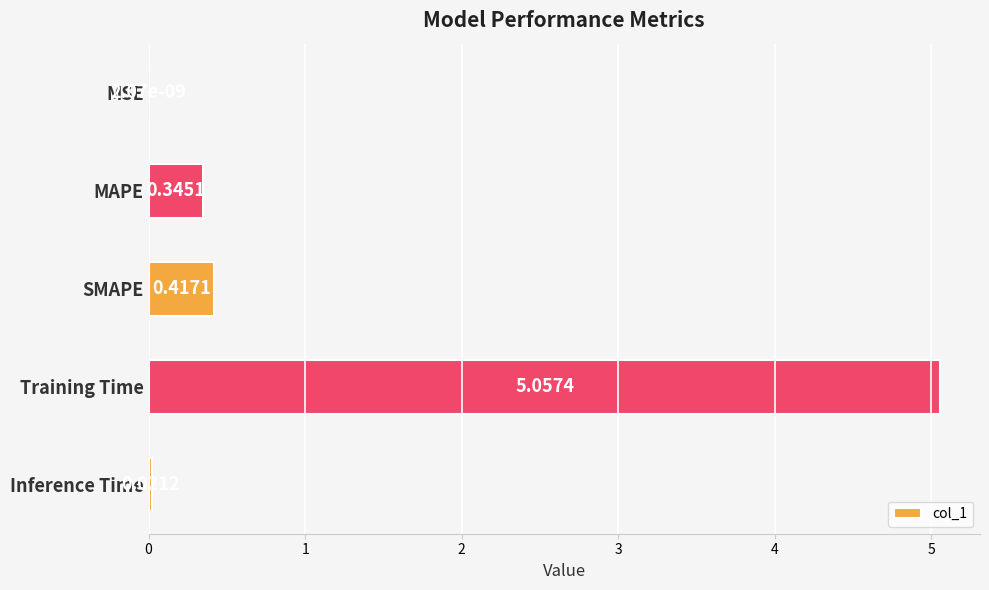

Between MAPE and SMAPE, which is larger?

SMAPE